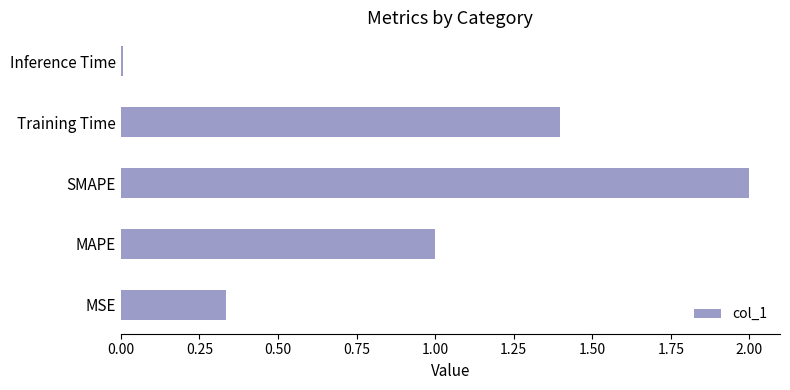

What is the change in value from MSE to Training Time?

+1.1